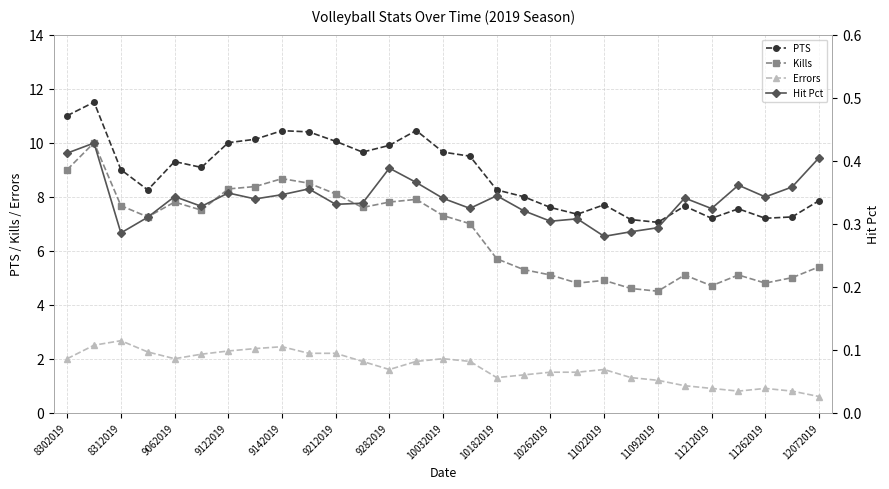

What is the minimum value for Errors?

0.6